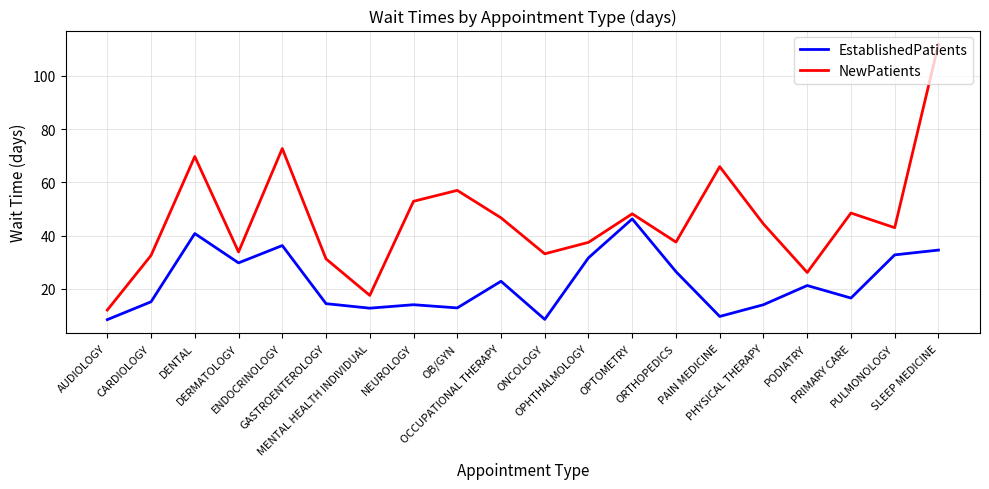

What is the total value across all series at MENTAL HEALTH INDIVIDUAL?

30.4